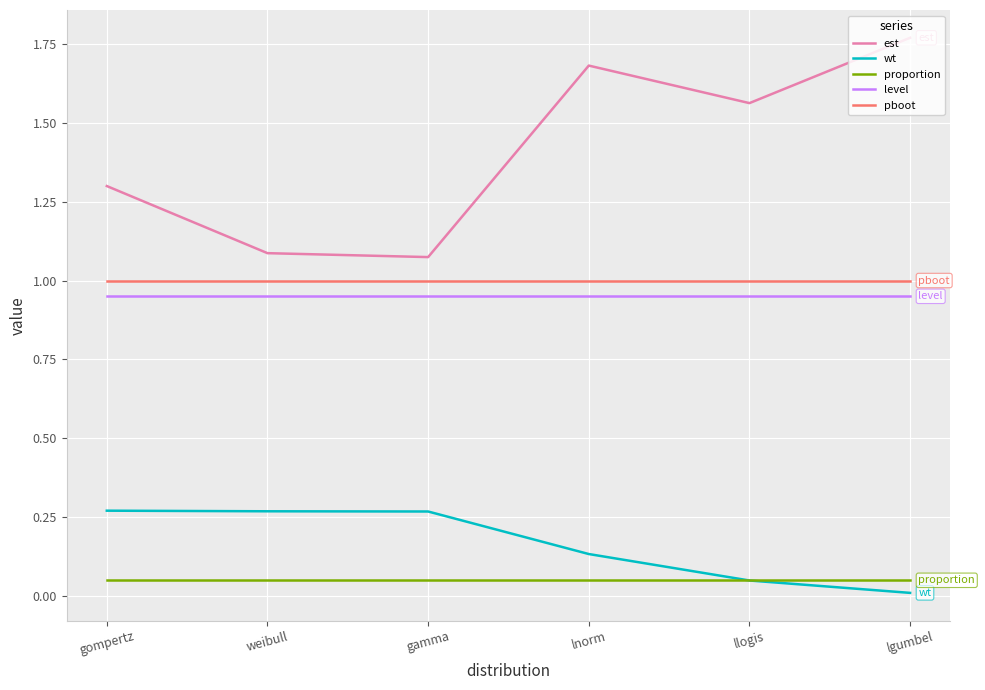

Is the value of proportion at lgumbel greater than the value of level at lgumbel?

No